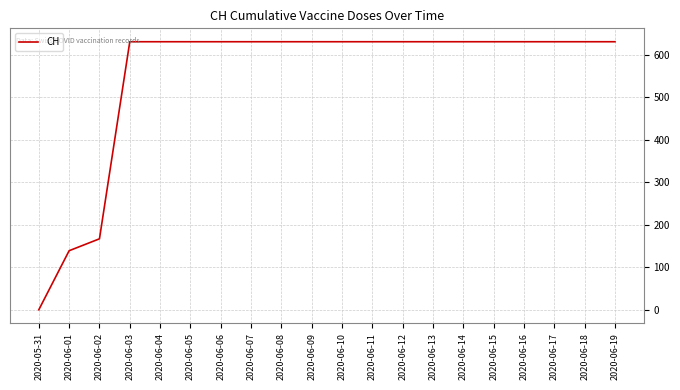

At which category does the chart reach its minimum across all series?

2020-05-31